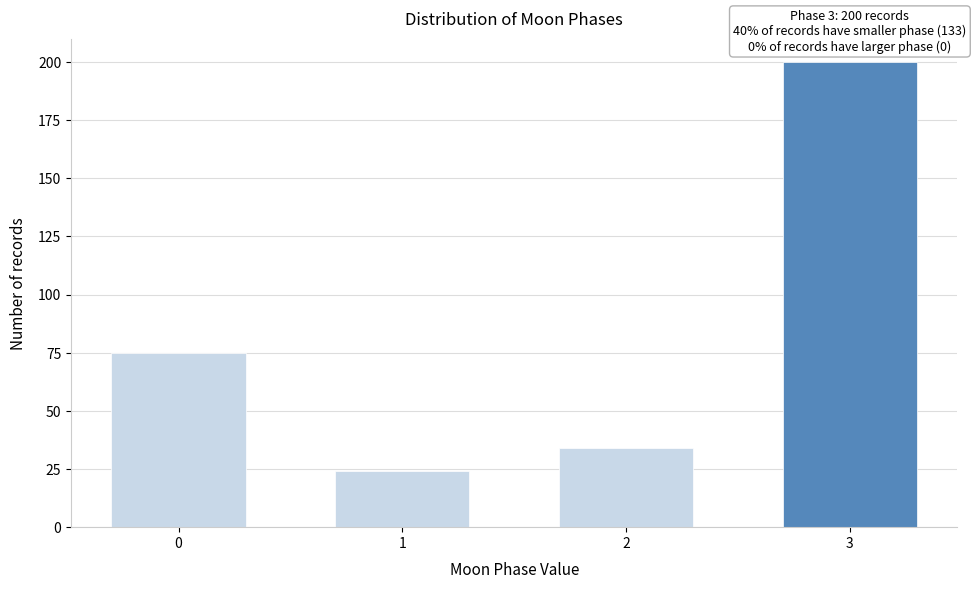

Reading left to right, list all the values displayed in this chart.

0=75	1=24	2=34	3=200